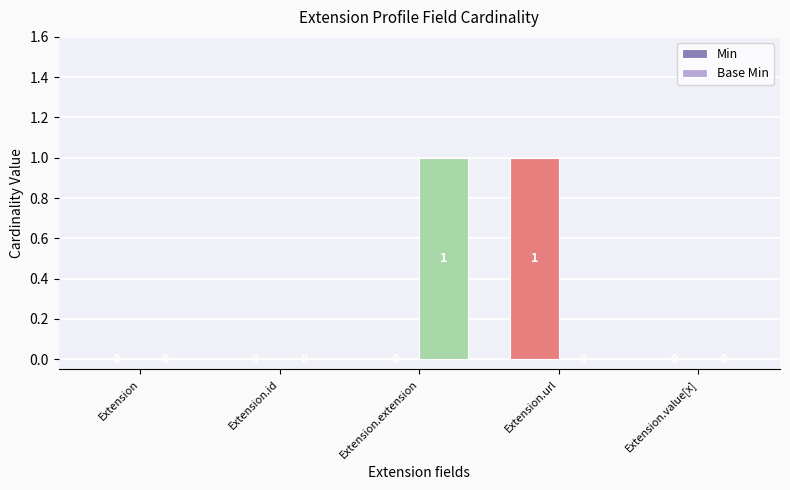

Count the Base Min values in the range 0 to 1.

5